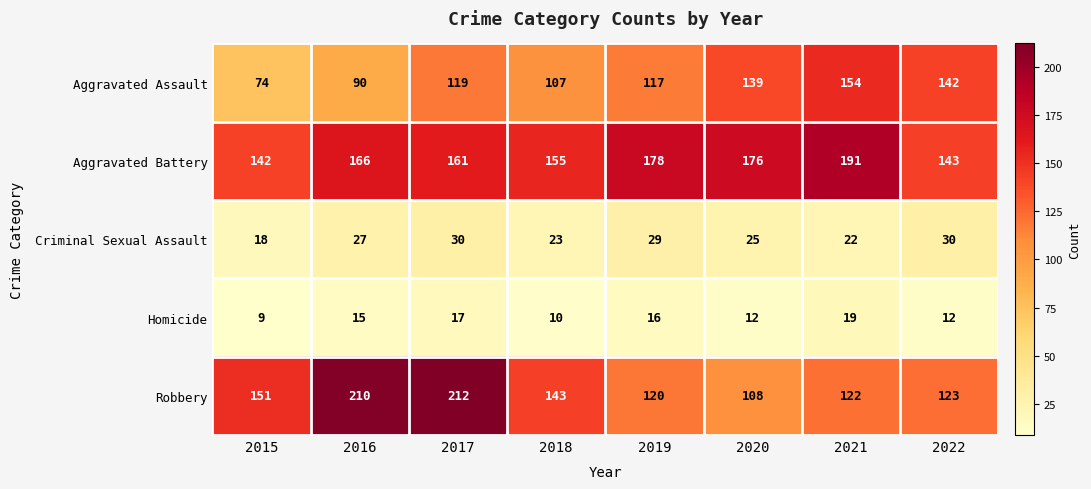

What is the spread (max minus min) of values at 2021?

172